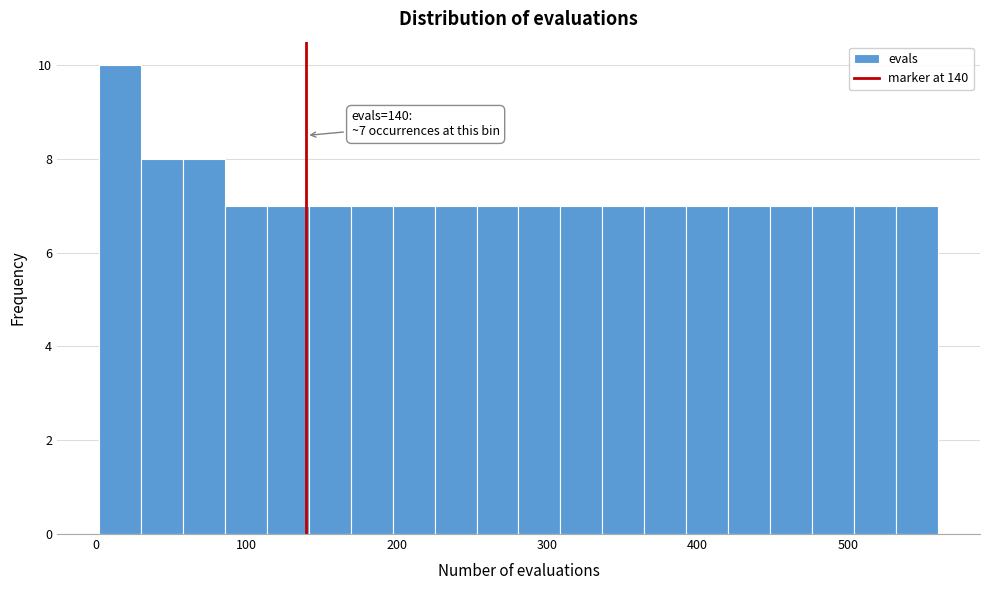

Around what value on the x-axis is the tallest bar? Give the approximate position of its centre, as read against the axis.

20